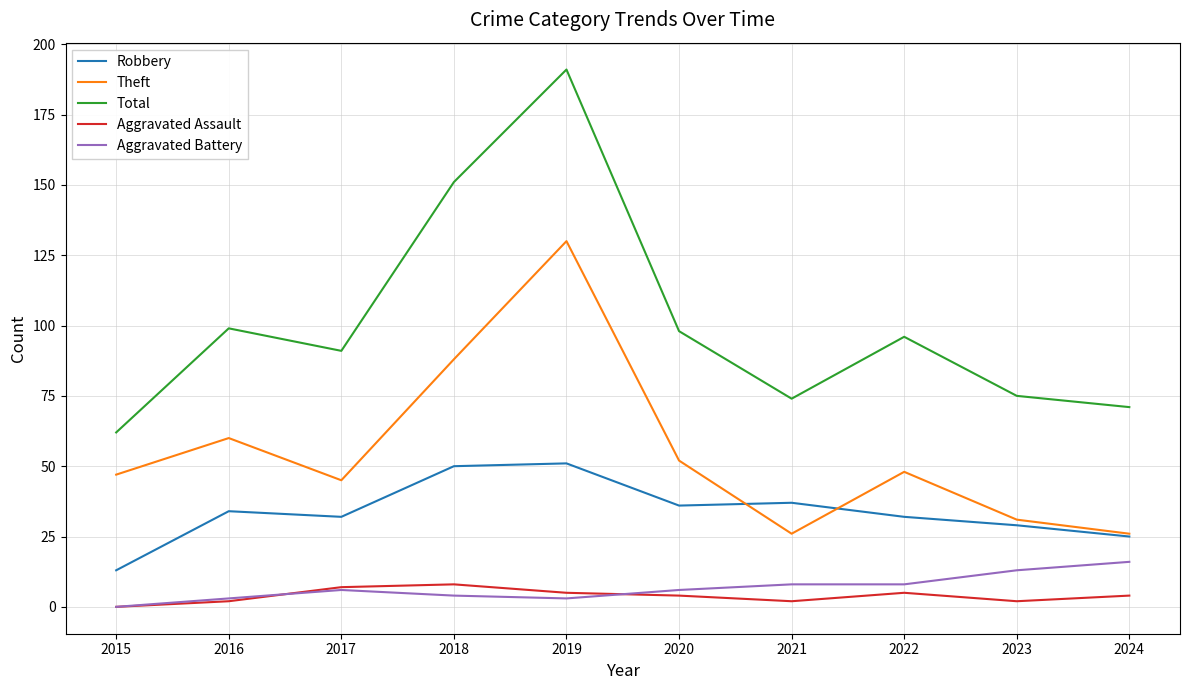

At how many categories does at least one series exceed 129?

2